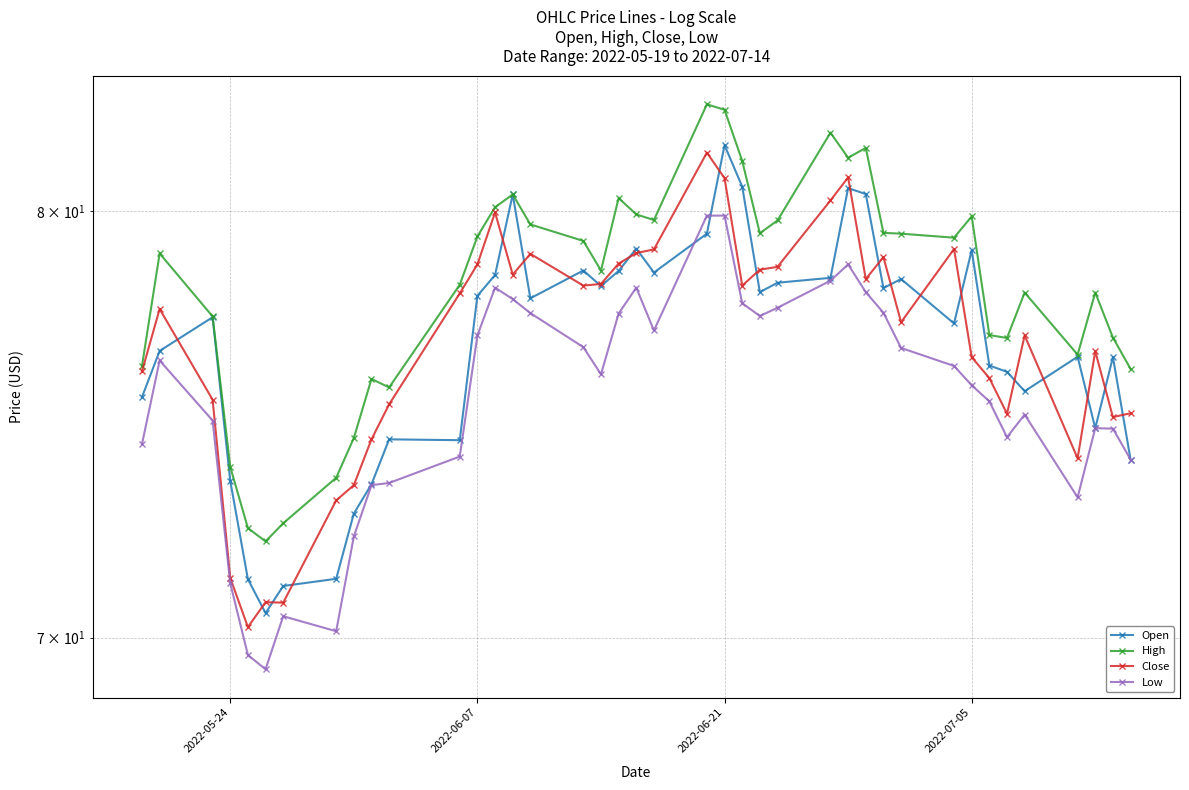

How many lines are shown in the chart?

4